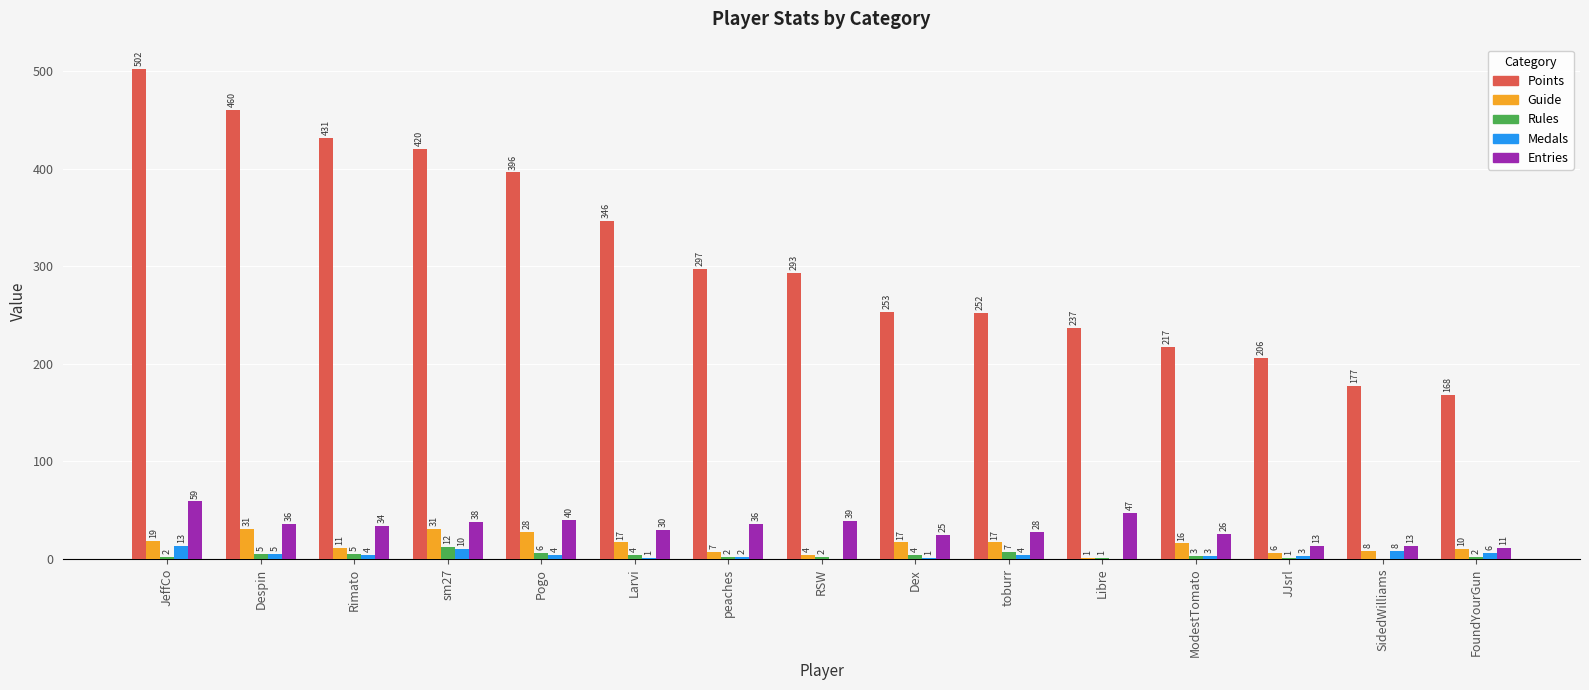

What is the sum of the Rules values at FoundYourGun and JeffCo?

4